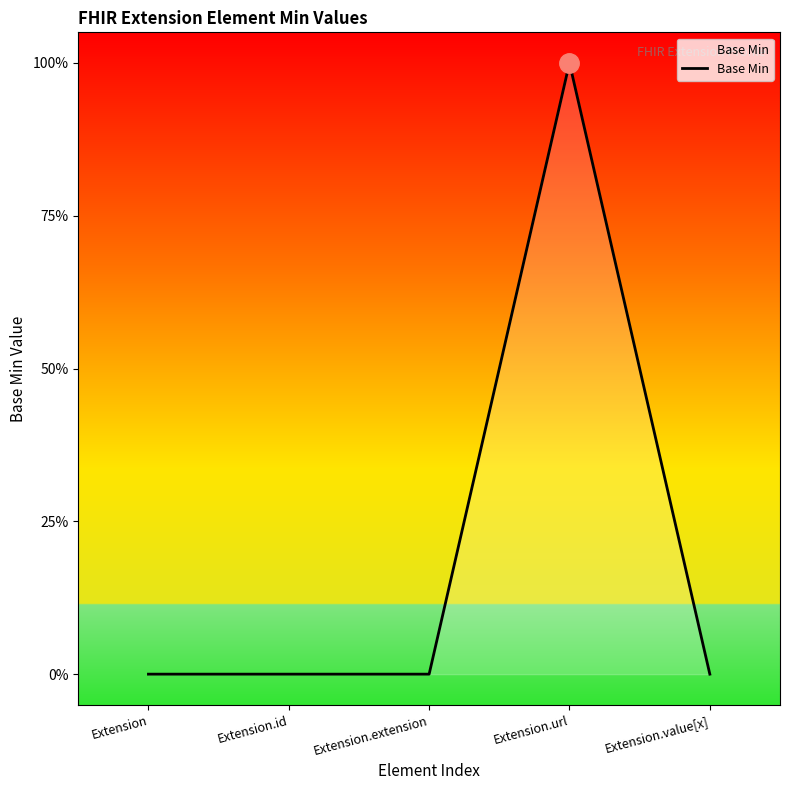

Is this an area chart (filled region under the line)?

Yes